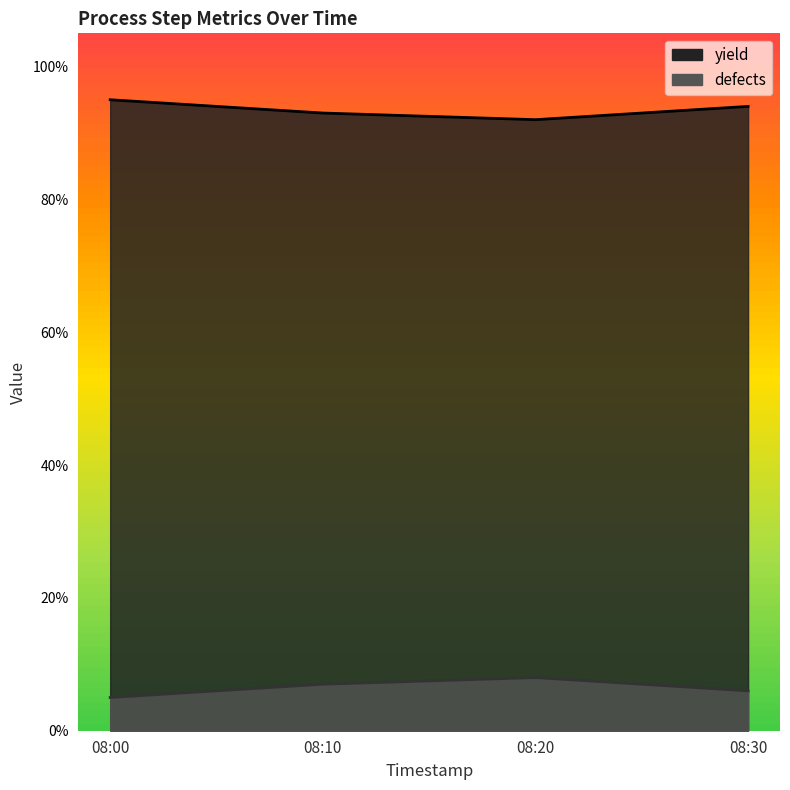

Which series has the largest range (max minus min)?

yield